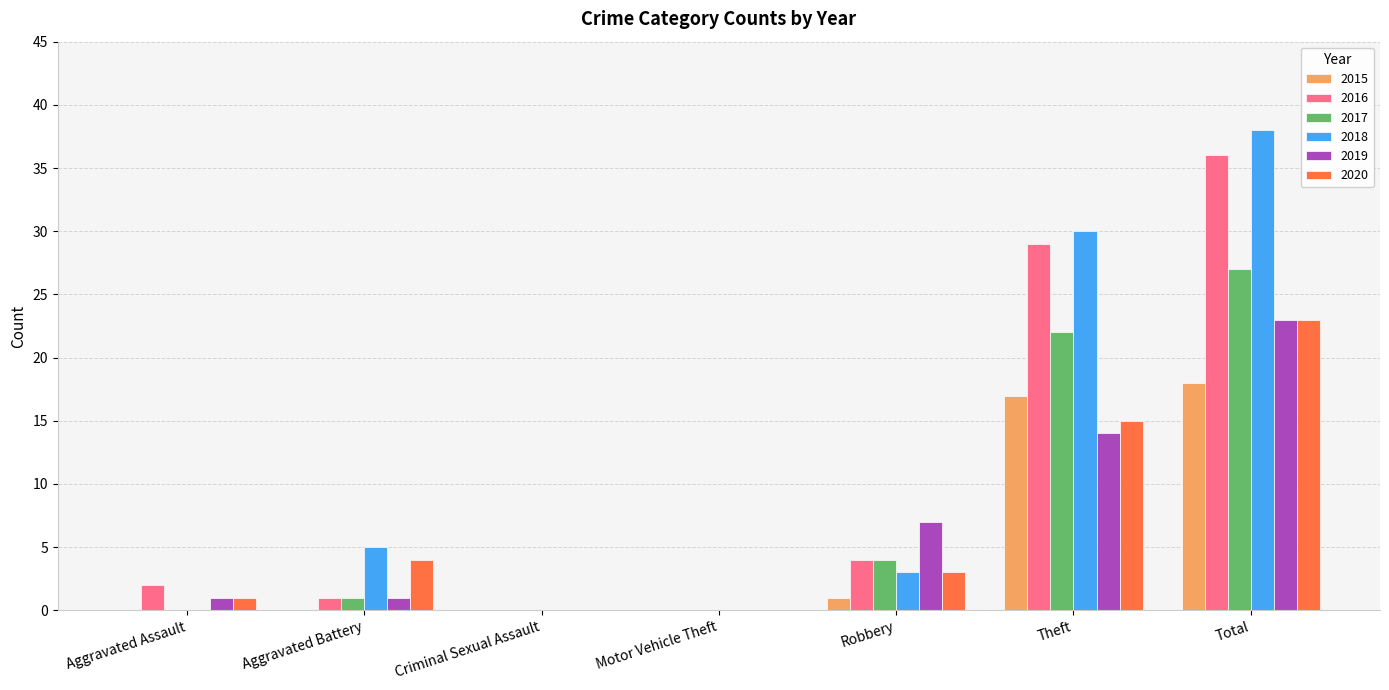

What is the difference between the 2016 values at Total and Robbery?

32